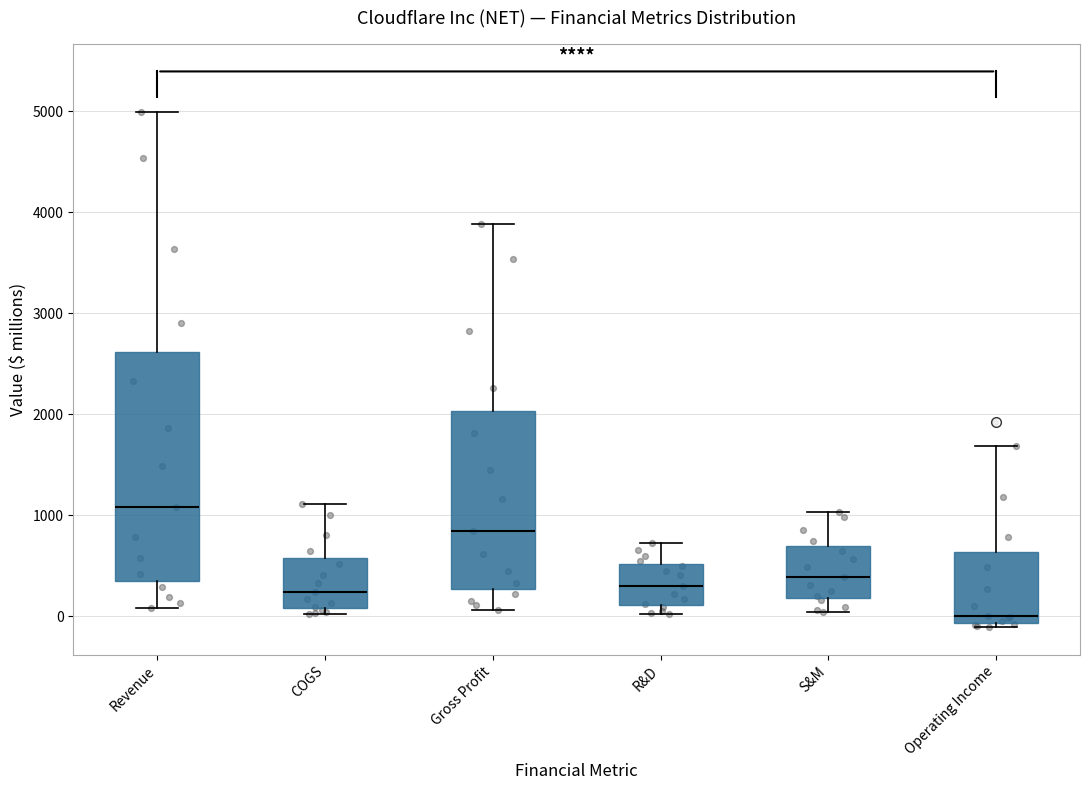

Where is the lower edge of the box for Gross Profit on the y-axis? The values are not printed on the chart, so give them approximately, as read against the axis.

300